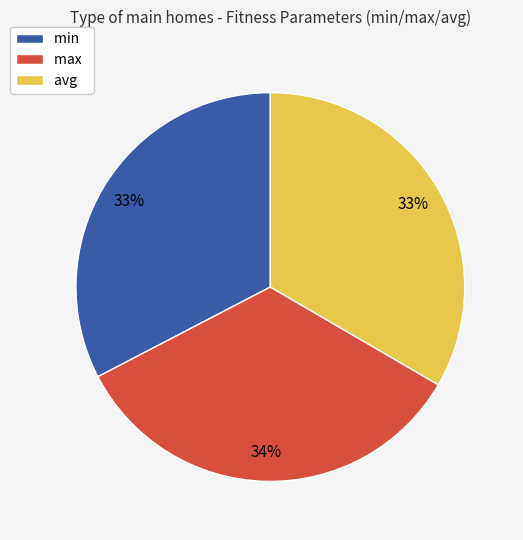

To the nearest percent, what is the combined percentage of min and max?

67%